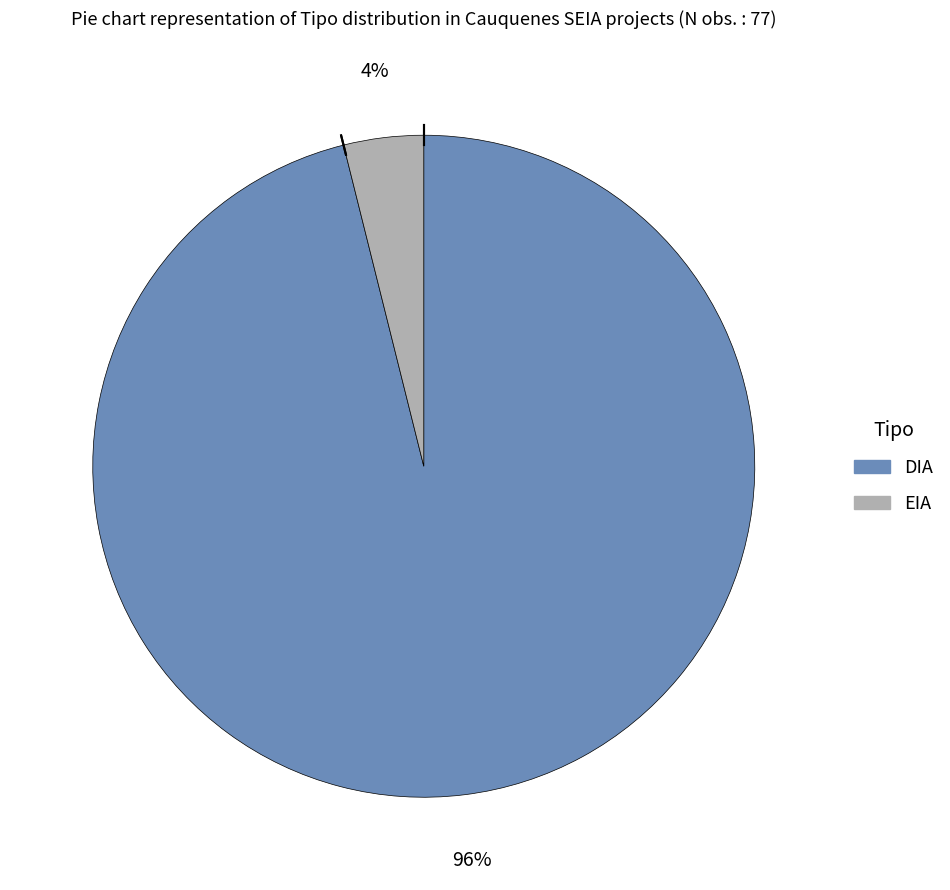

Combined, do EIA and DIA account for over 50%?

Yes